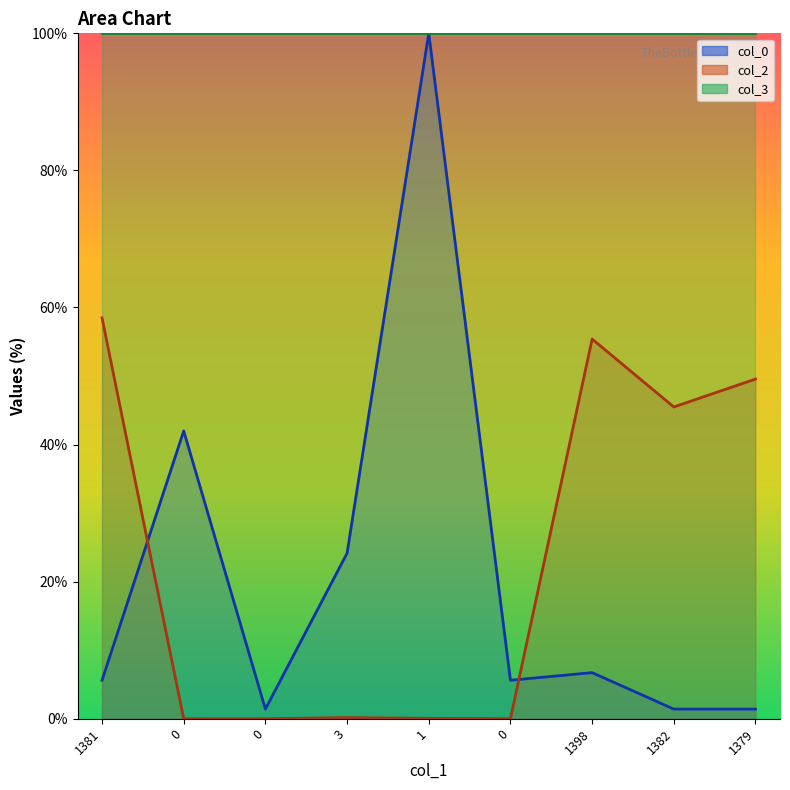

Reading left to right, what are all the values shown in this chart?

col_0: 1381=5.6	0=42.0	0=1.4	3=24.1	1=100.0	0=5.6	1398=6.7	1382=1.4	1379=1.4
col_2: 1381=58.5	0=0.0	0=0.0	3=0.2	1=0.1	0=0.0	1398=55.4	1382=45.5	1379=49.6